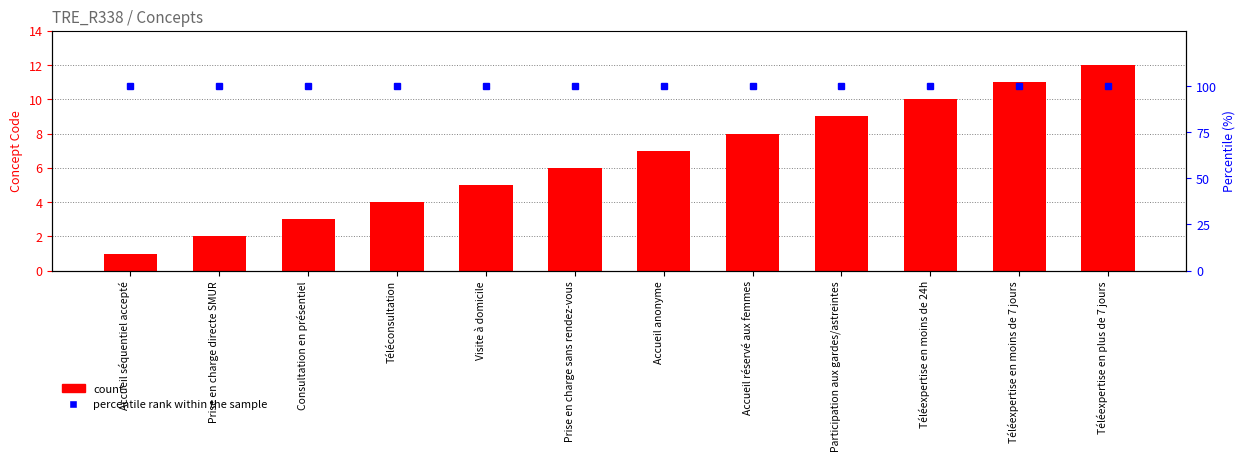

Reading left to right, what are all the values shown in this chart?

count: 1	2	3	4	5	6	7	8	9	10	11	12
percentile rank within the sample: 100	100	100	100	100	100	100	100	100	100	100	100